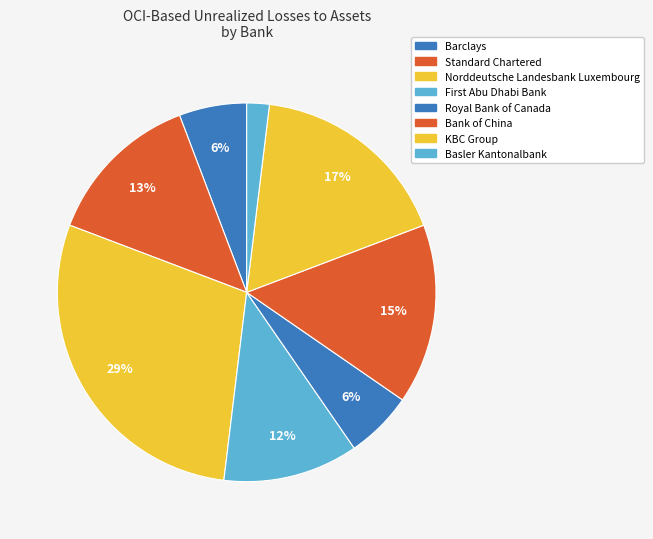

What percentage do Standard Chartered and Norddeutsche Landesbank Luxembourg together represent?

42.3%